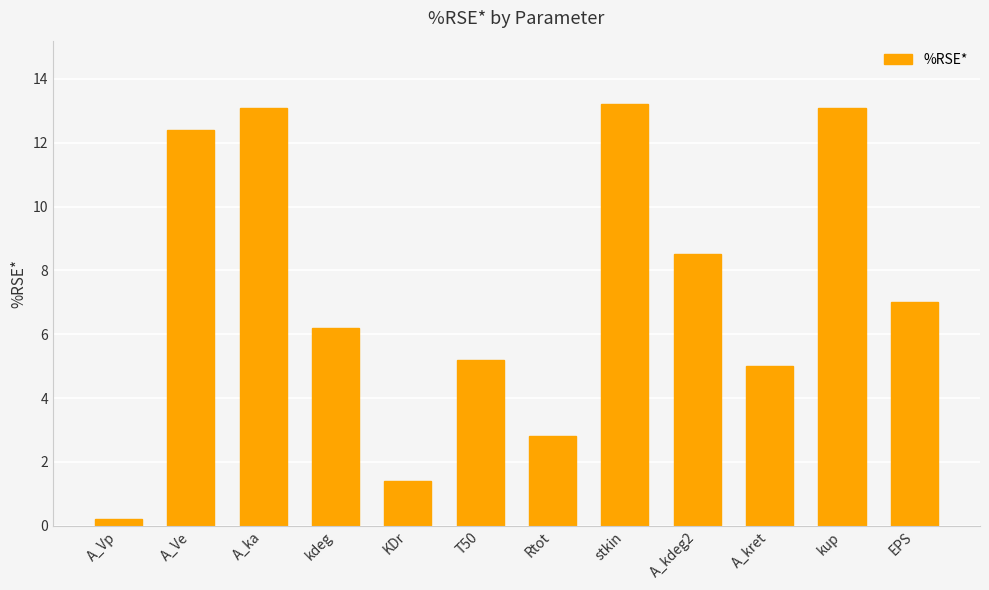

Between KDr and T50, which is larger?

T50